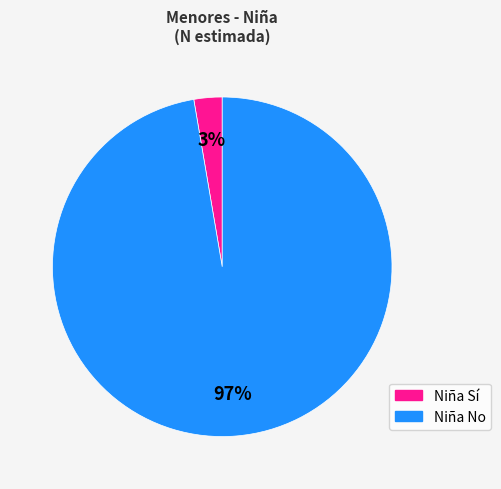

To the nearest percent, what is the average slice percentage?

50%